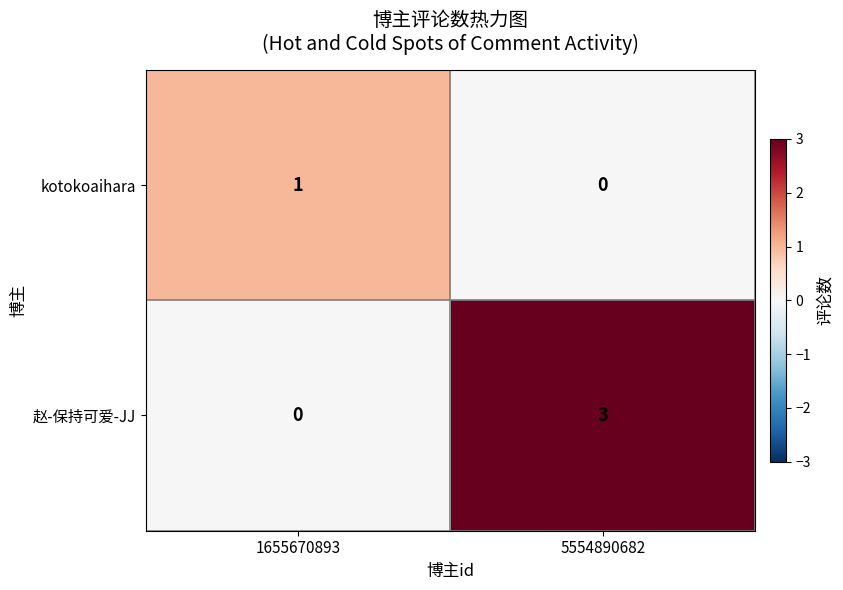

How many data points does each series have?

2